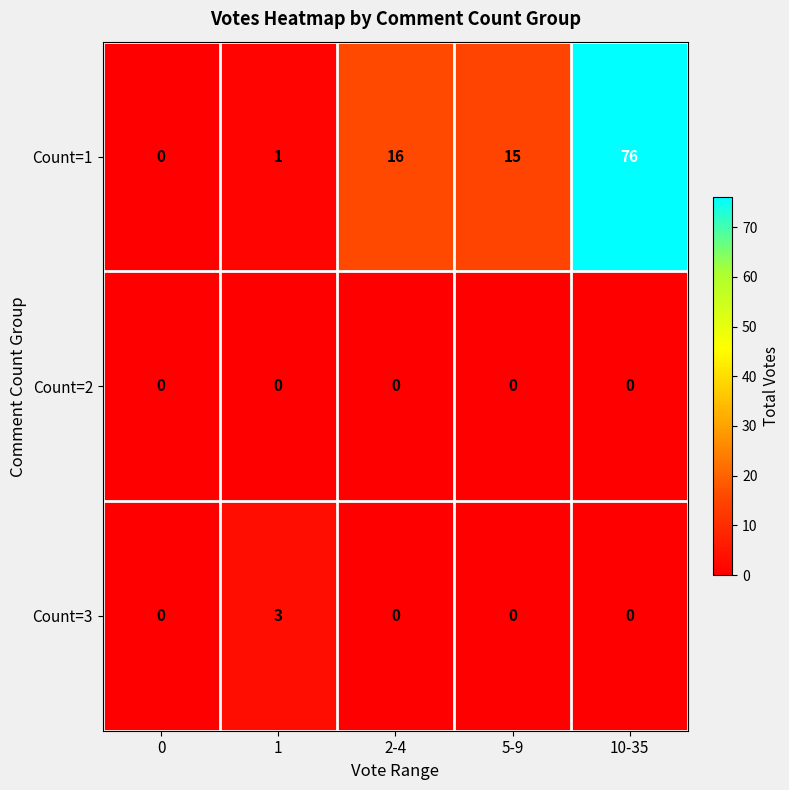

What is the total value across all series at 2-4?

16